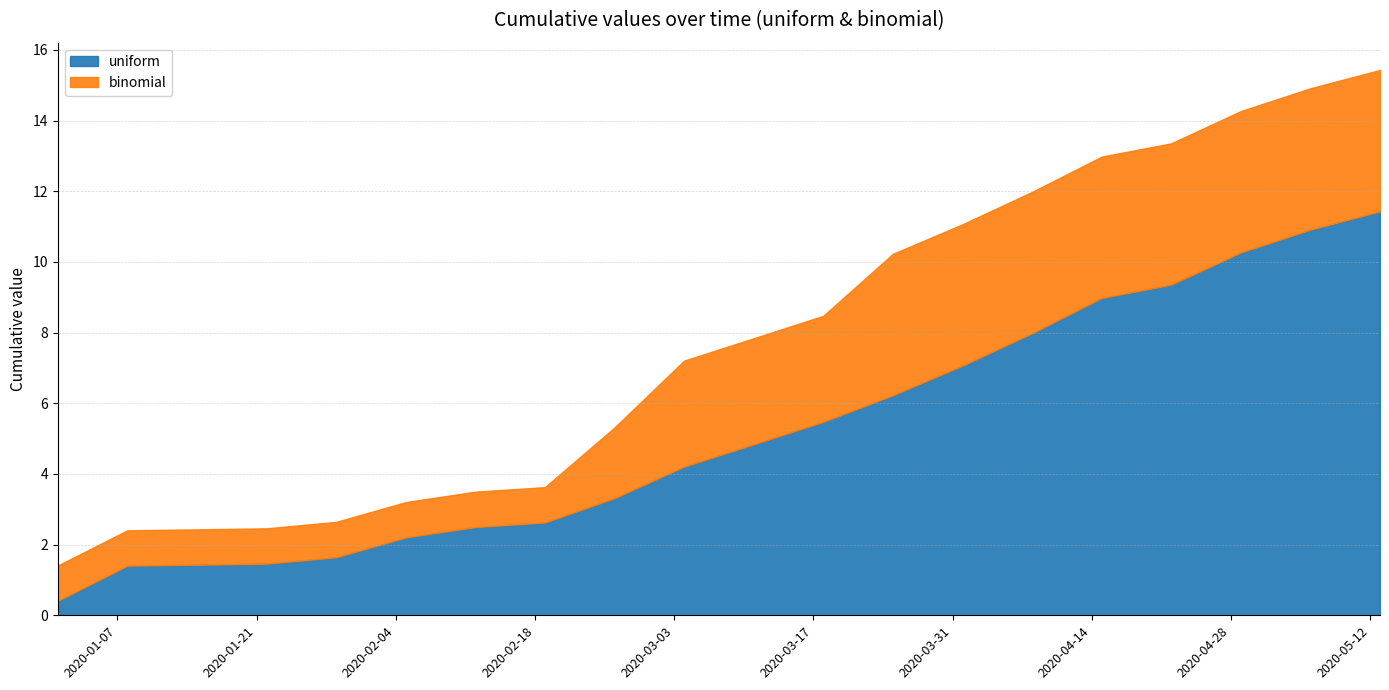

How many categories are shown in the chart?

20